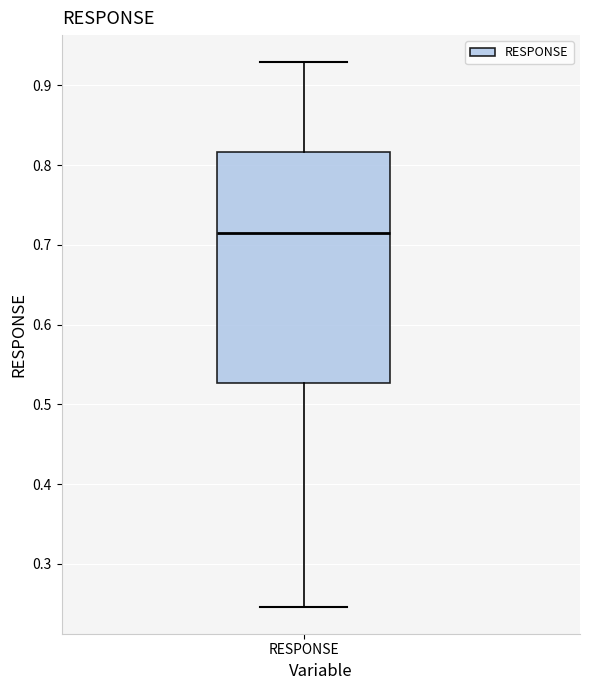

Where does the upper whisker of the box for RESPONSE end on the y-axis? The values are not printed on the chart, so give them approximately, as read against the axis.

0.93